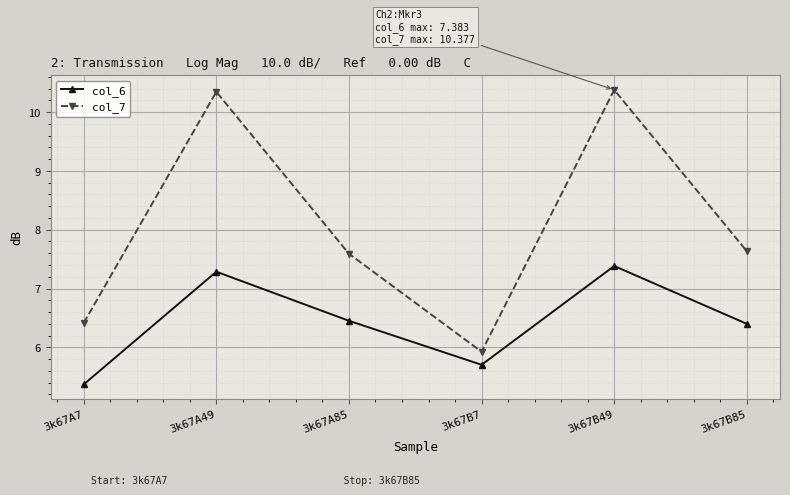

How many data points in col_7 are less than 7?

2